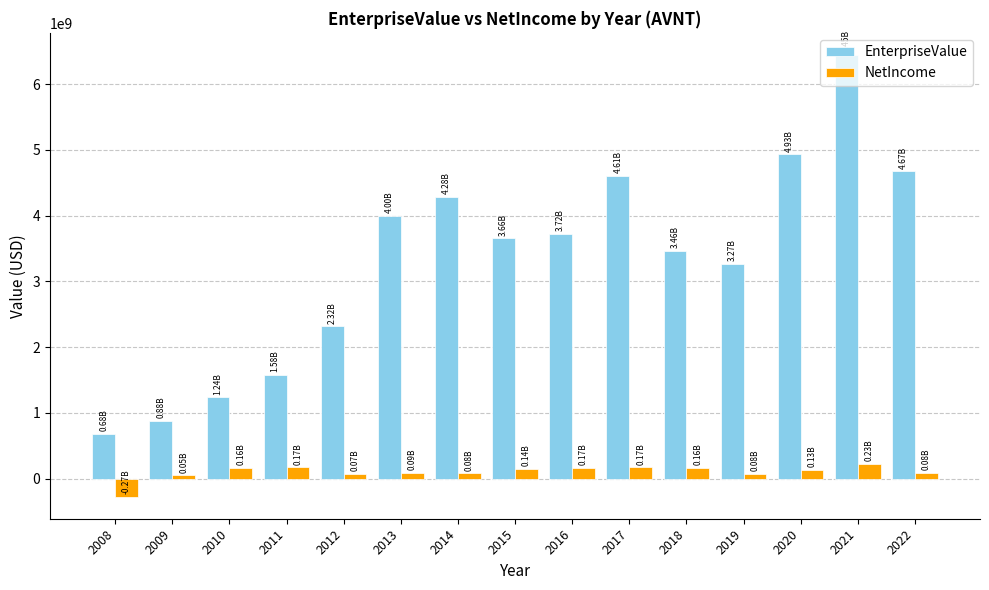

At which label does NetIncome first exceed 131600000?

2010